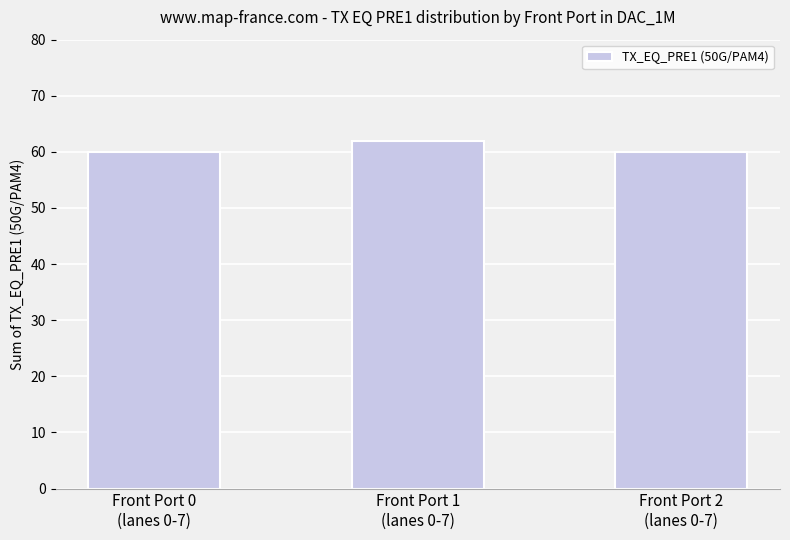

Is it true that the value at Front Port 2
(lanes 0-7) is 95?

False